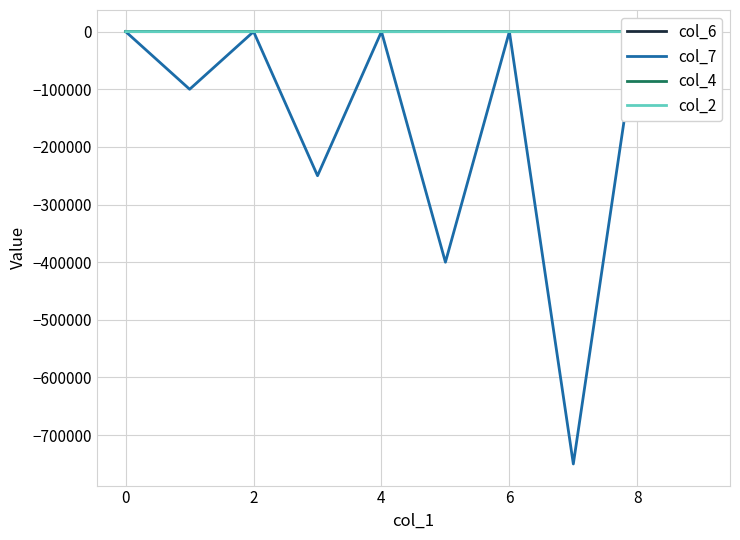

Which series has the widest spread of values?

col_7